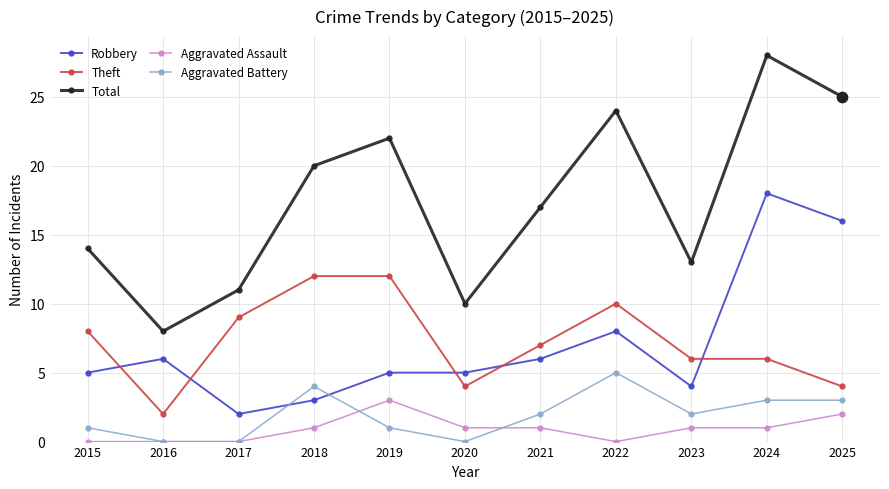

Is the value of Total at 2022 greater than the value of Robbery at 2025?

Yes